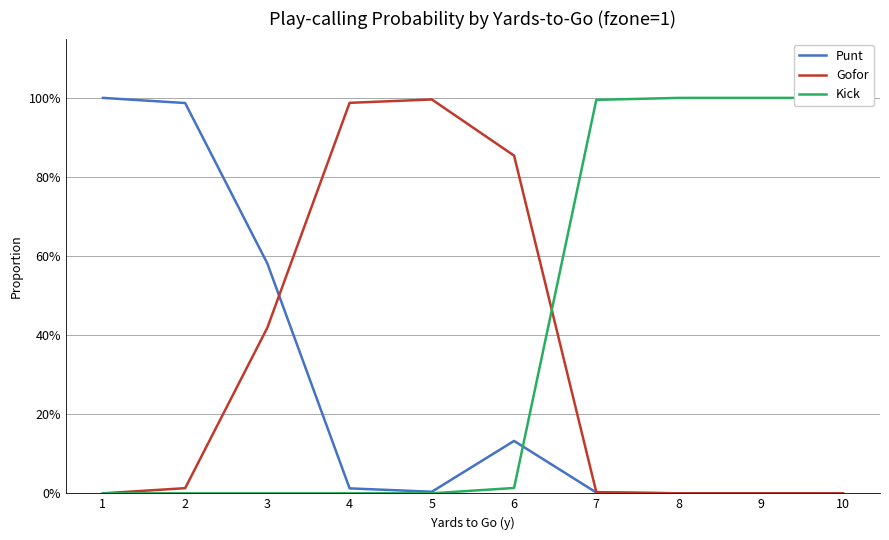

True or false: Gofor and Punt cross at least once.

True